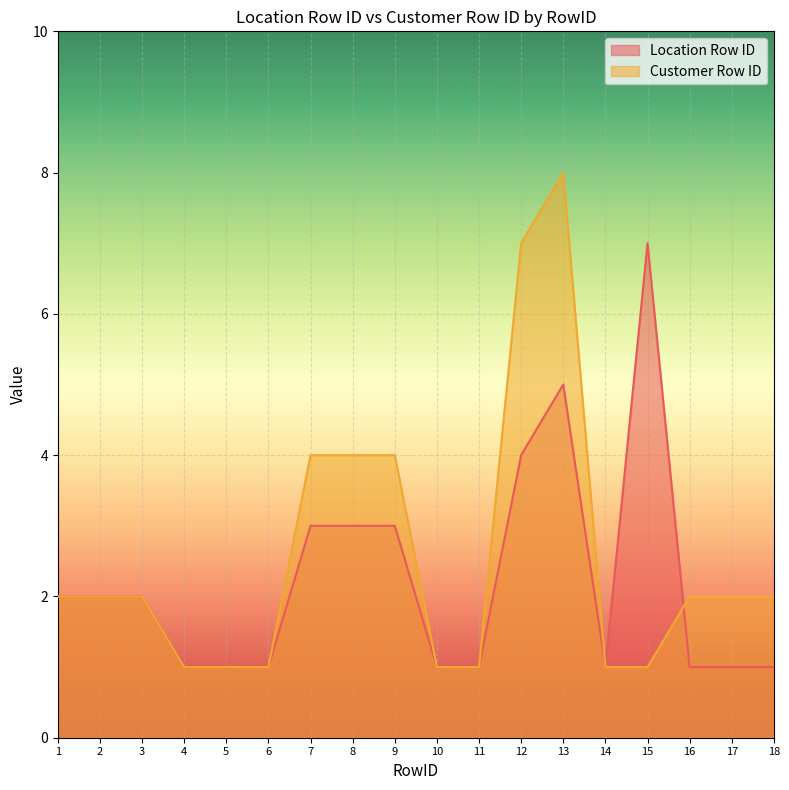

Does the chart display data point markers on the line(s)?

No